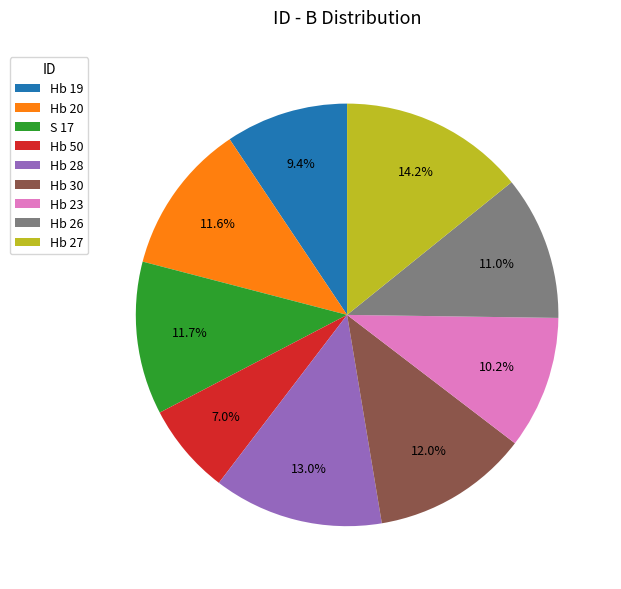

The Hb 20 slice represents 12% of the pie. True or false?

True